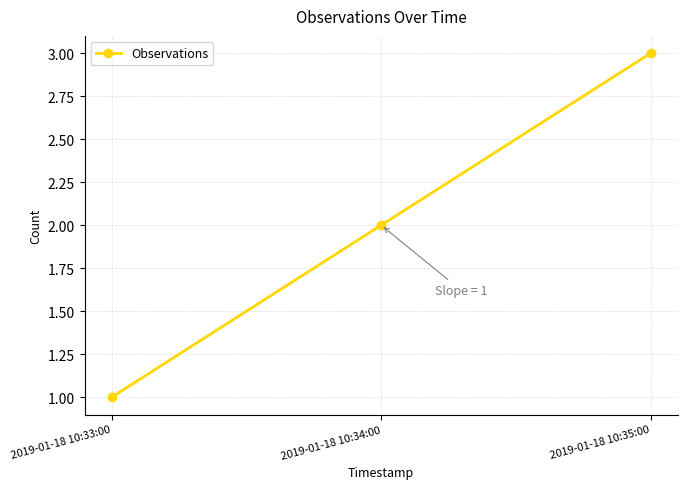

Reading left to right, extract all data points from this chart.

1	2	3